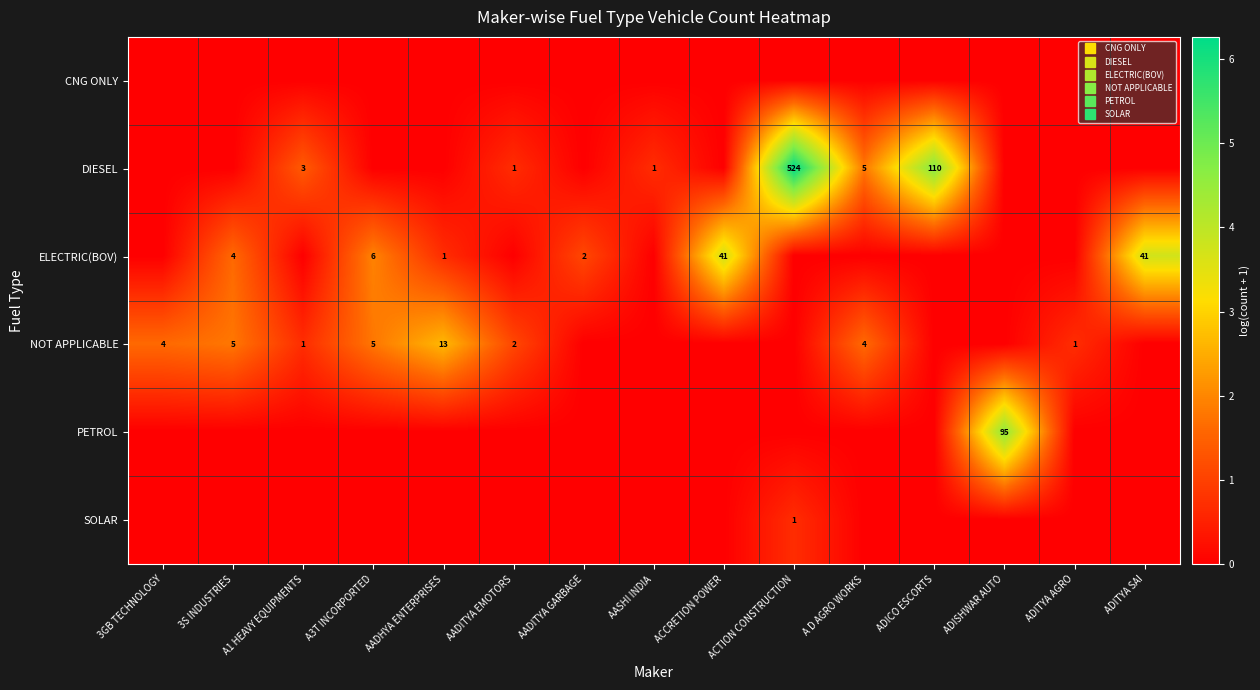

What is the spread (max minus min) of values at AADITYA EMOTORS?

1.1